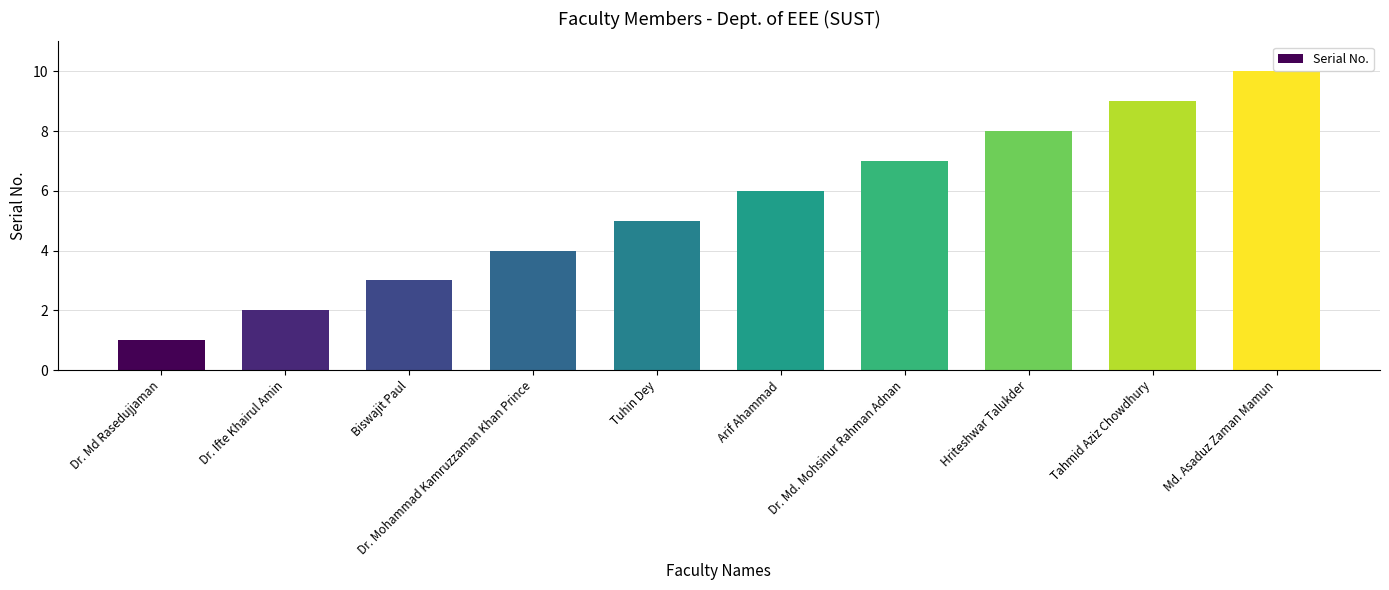

What is the change in value from Tuhin Dey to Tahmid Aziz Chowdhury?

+4